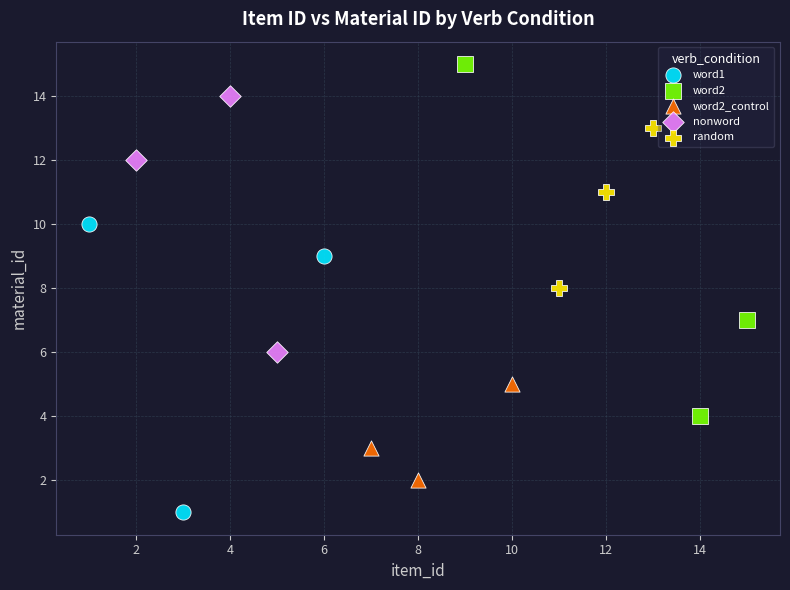

Which series reaches the minimum Y coordinate?

word1